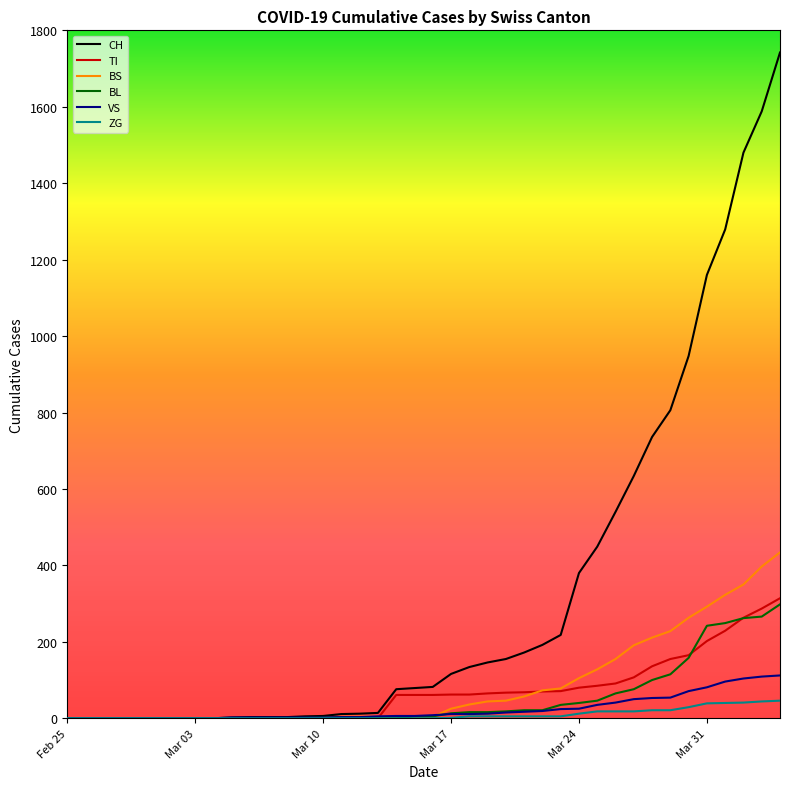

Which series has the widest spread of values?

CH